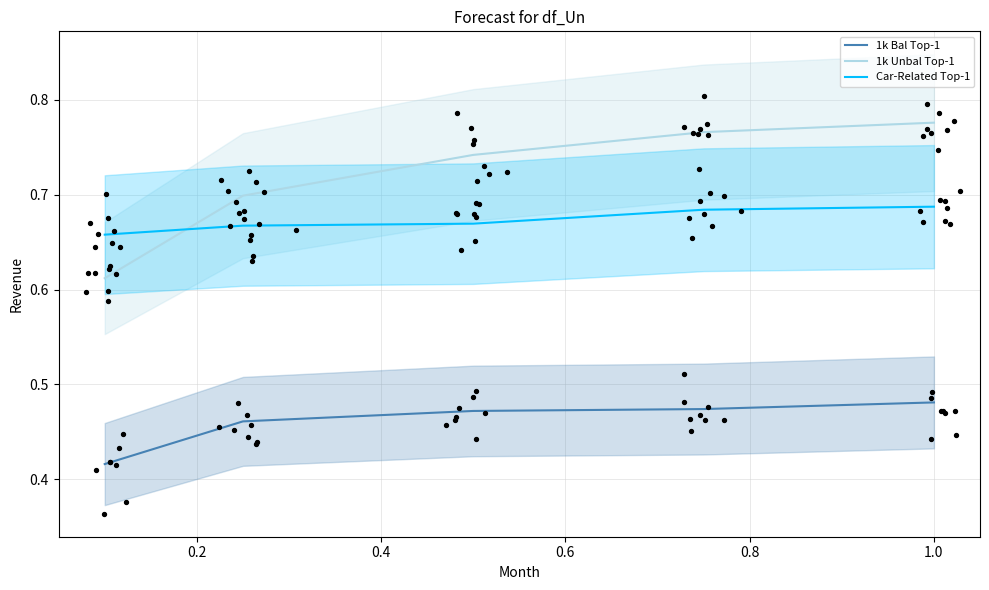

Is the value of 1k Bal Top-1 at 0.4 greater than the value of 1k Unbal Top-1 at 0.4?

No